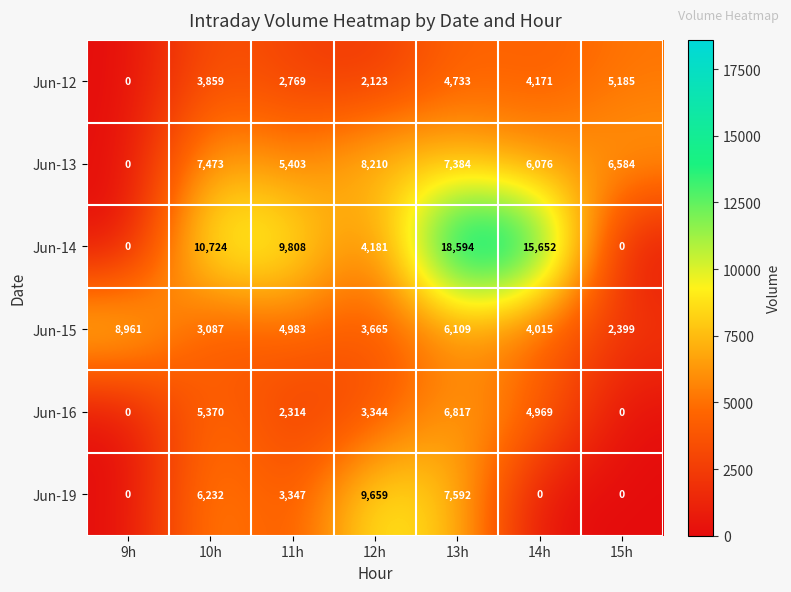

The Jun-13 series shows 2038 at 10h. True or false?

False